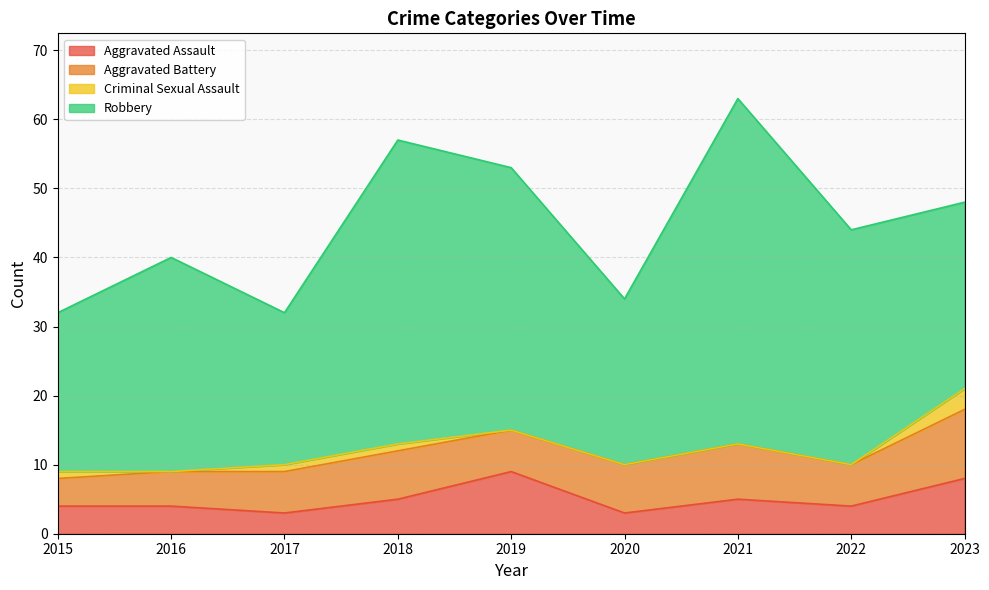

How many categories are shown in the chart?

9